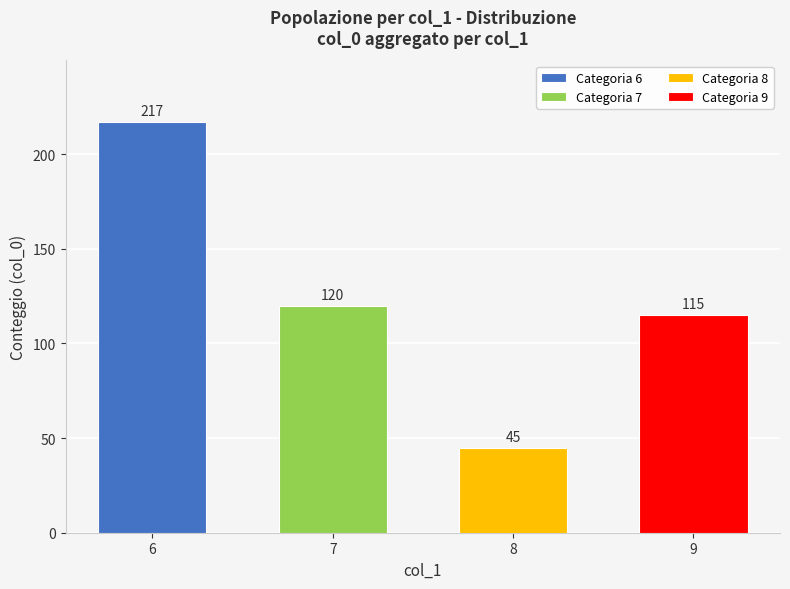

Which label corresponds to the smallest value in the chart?

8